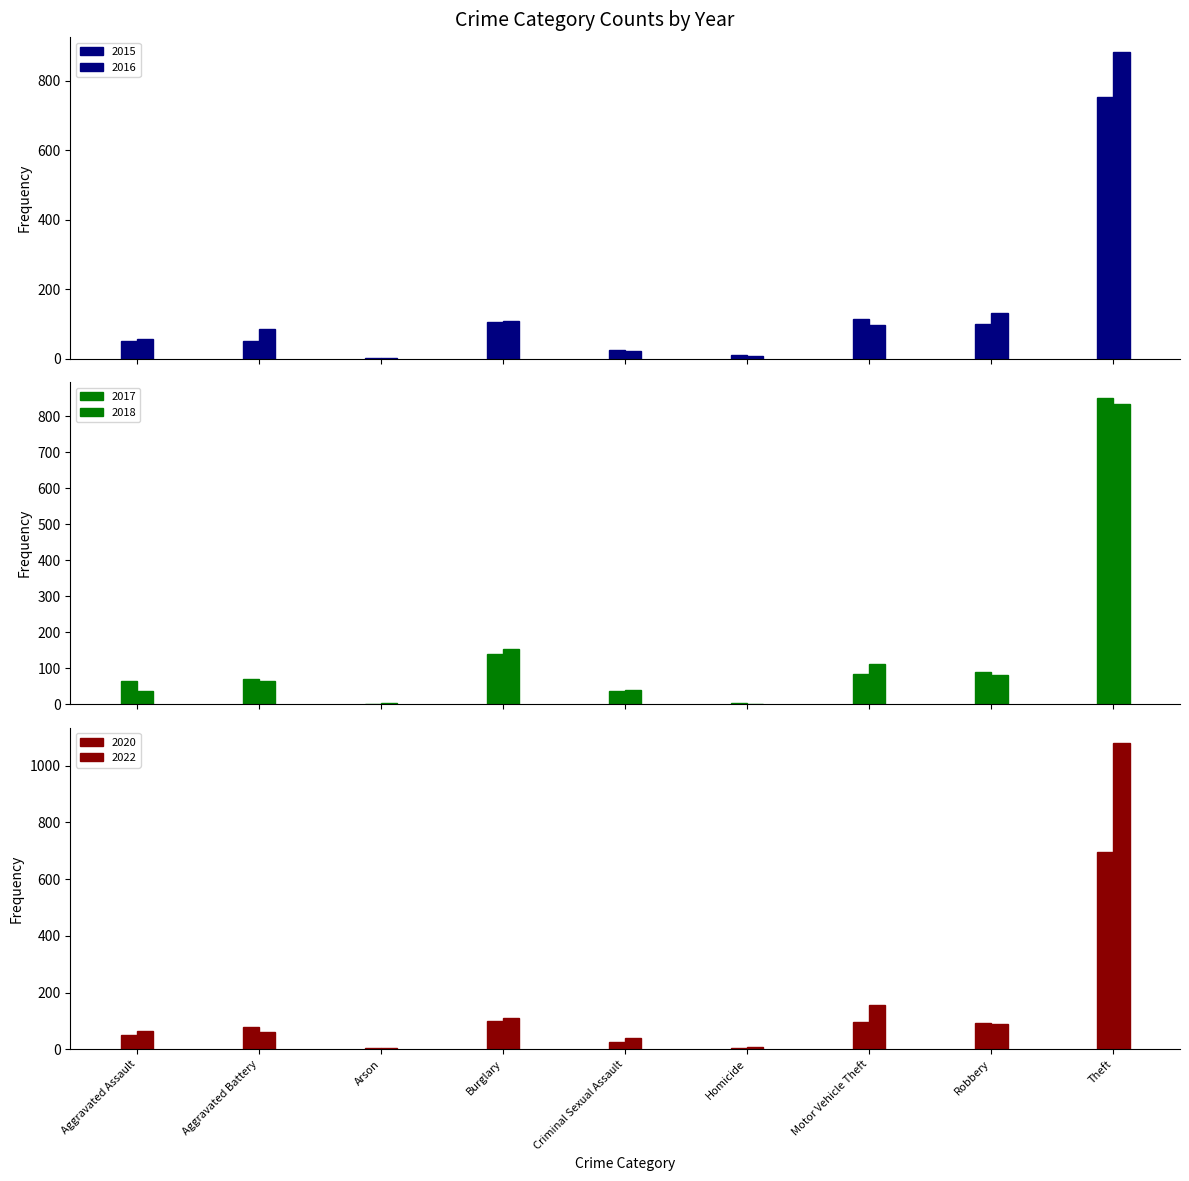

At which label is 2017 closest to 426?

Burglary